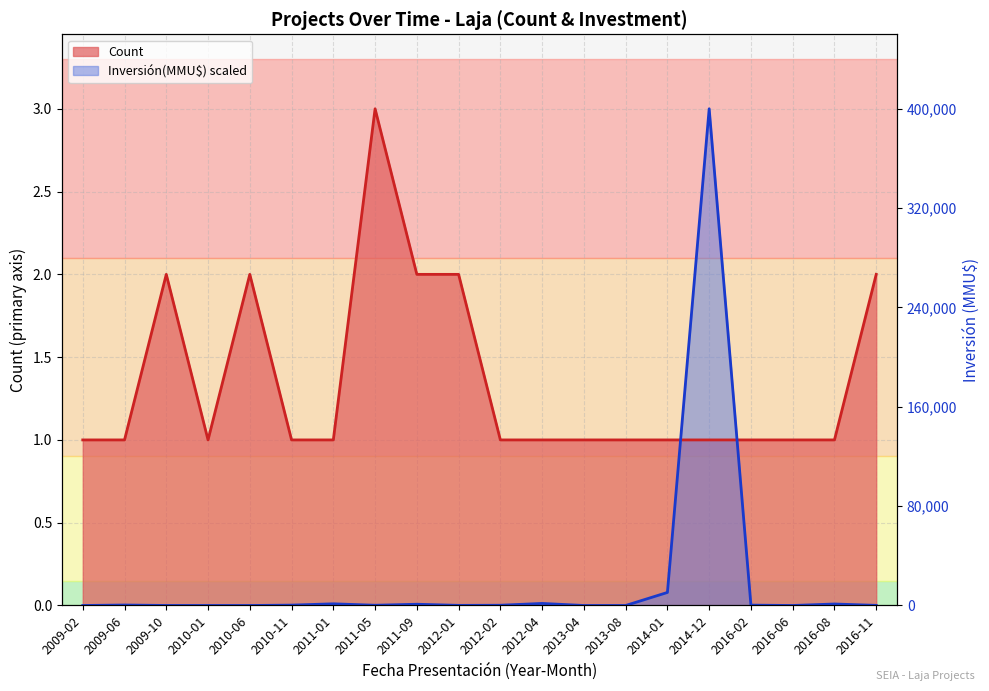

What is the spread (max minus min) of values at 2012-04?

1.0